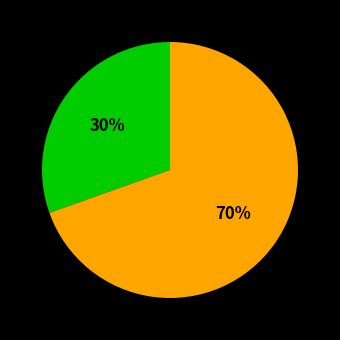

To the nearest percent, what is the average slice percentage?

50%